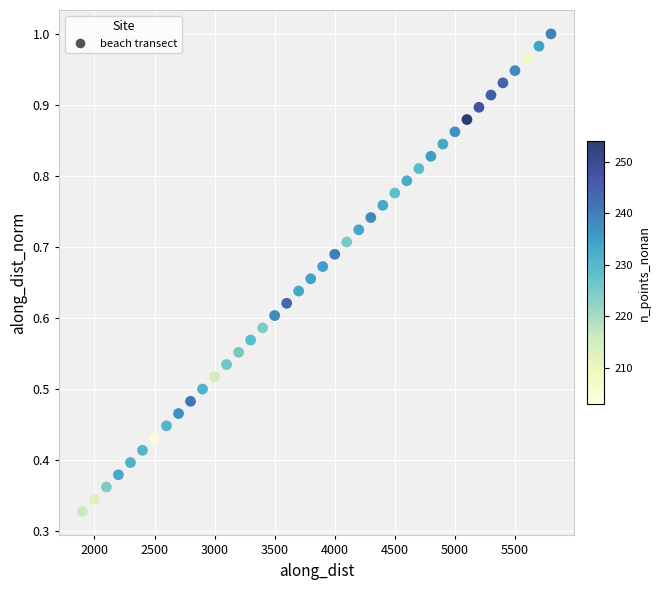

What is the range of X values (max minus min)?

3899.2